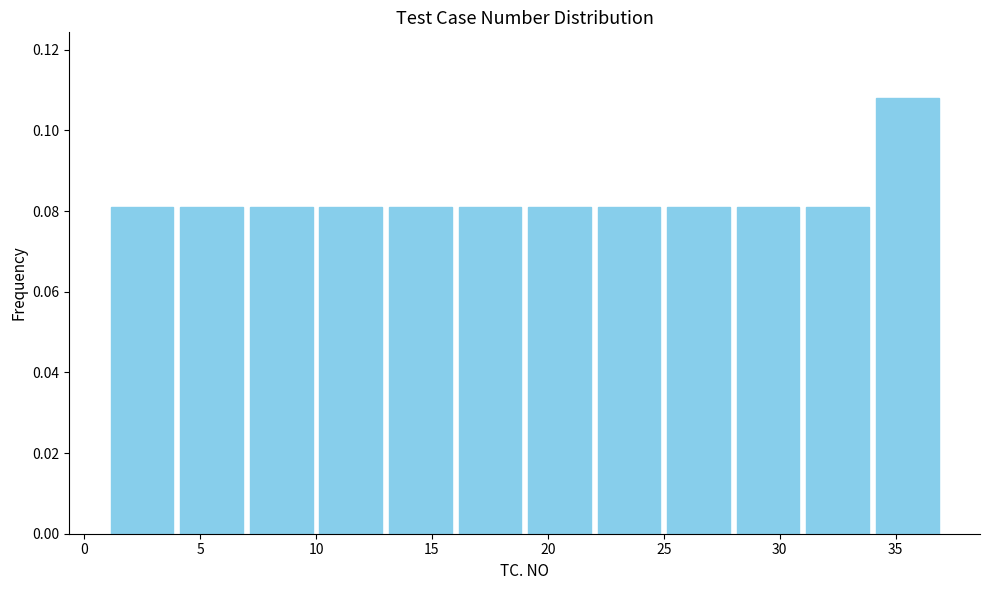

Reading left to right, transcribe this chart: for each bar, give the range it covers on the x-axis and its height. The values are not printed on the chart, so give them approximately, as read against the axis.

1 to 4: 0.082
4 to 7: 0.082
7 to 10: 0.082
10 to 13: 0.082
13 to 16: 0.082
16 to 19: 0.082
19 to 22: 0.082
22 to 25: 0.082
25 to 28: 0.082
28 to 31: 0.082
31 to 34: 0.082
34 to 37: 0.108